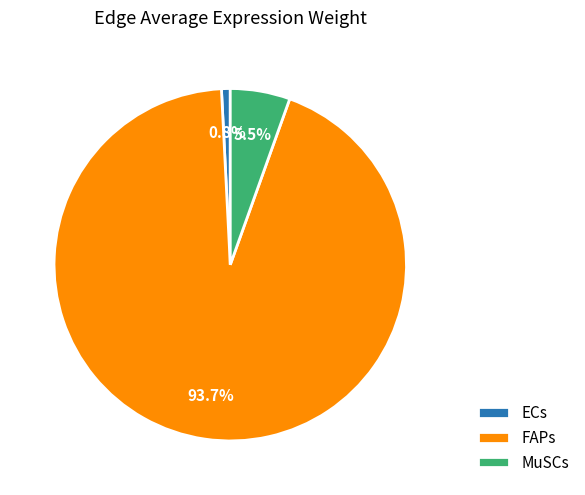

Between FAPs and ECs, which is larger?

FAPs